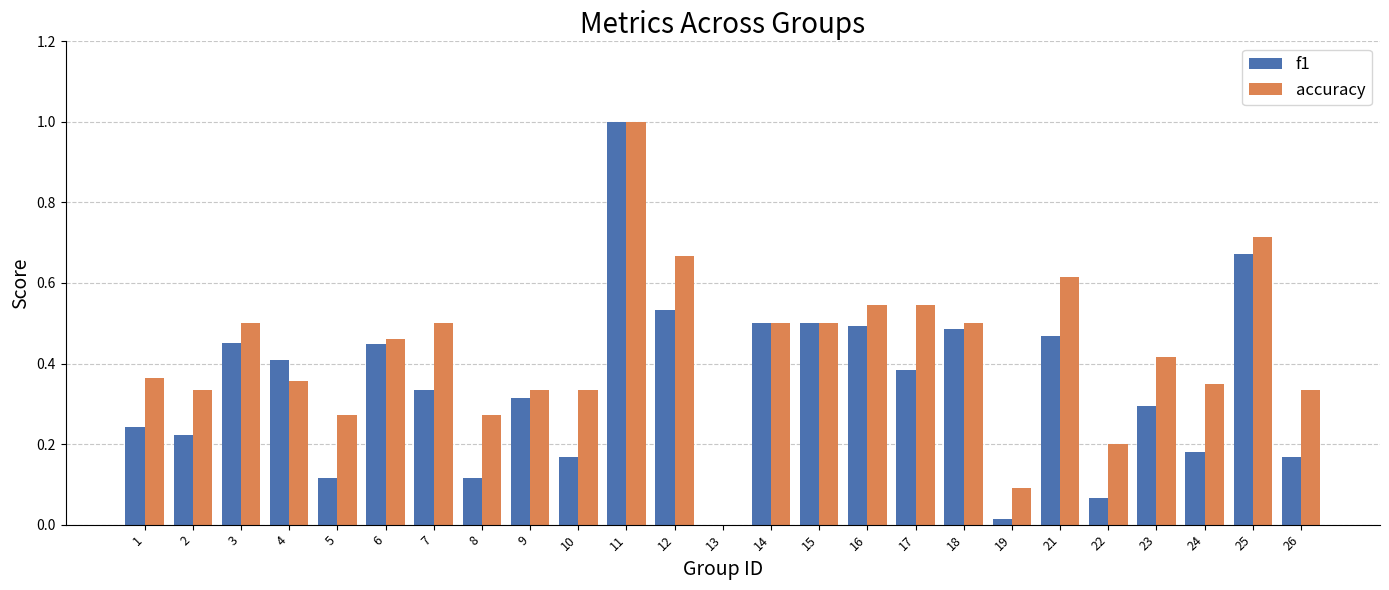

Which series has the largest total across all categories?

accuracy